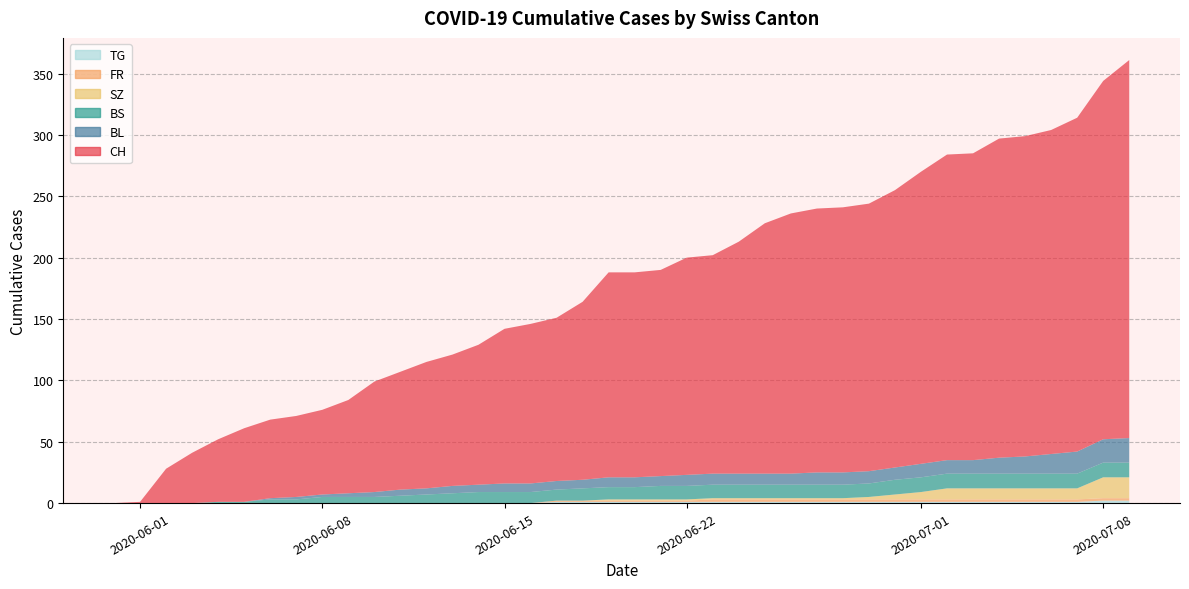

Reading left to right, list all the values displayed in this chart.

CH: 2020-05-31=0	2020-06-01=1	2020-06-02=28	2020-06-03=41	2020-06-04=51	2020-06-05=60	2020-06-06=64	2020-06-07=66	2020-06-08=69	2020-06-09=76	2020-06-10=90	2020-06-11=96	2020-06-12=103	2020-06-13=107	2020-06-14=114	2020-06-15=126	2020-06-16=130	2020-06-17=133	2020-06-18=145	2020-06-19=167	2020-06-20=167	2020-06-21=168	2020-06-22=177	2020-06-23=178	2020-06-24=189	2020-06-25=204	2020-06-26=212	2020-06-27=215	2020-06-28=216	2020-06-29=218	2020-06-30=226	2020-07-01=238	2020-07-02=249	2020-07-03=250	2020-07-04=260	2020-07-05=261	2020-07-06=264	2020-07-07=272	2020-07-08=292	2020-07-09=308
BL: 2020-05-31=0	2020-06-01=0	2020-06-02=0	2020-06-03=0	2020-06-04=0	2020-06-05=0	2020-06-06=1	2020-06-07=2	2020-06-08=2	2020-06-09=3	2020-06-10=4	2020-06-11=5	2020-06-12=5	2020-06-13=6	2020-06-14=6	2020-06-15=7	2020-06-16=7	2020-06-17=7	2020-06-18=7	2020-06-19=8	2020-06-20=8	2020-06-21=8	2020-06-22=9	2020-06-23=9	2020-06-24=9	2020-06-25=9	2020-06-26=9	2020-06-27=10	2020-06-28=10	2020-06-29=10	2020-06-30=10	2020-07-01=11	2020-07-02=11	2020-07-03=11	2020-07-04=13	2020-07-05=14	2020-07-06=16	2020-07-07=18	2020-07-08=19	2020-07-09=20
BS: 2020-05-31=0	2020-06-01=0	2020-06-02=0	2020-06-03=0	2020-06-04=1	2020-06-05=1	2020-06-06=3	2020-06-07=3	2020-06-08=5	2020-06-09=5	2020-06-10=5	2020-06-11=6	2020-06-12=7	2020-06-13=8	2020-06-14=9	2020-06-15=9	2020-06-16=9	2020-06-17=9	2020-06-18=10	2020-06-19=10	2020-06-20=10	2020-06-21=11	2020-06-22=11	2020-06-23=11	2020-06-24=11	2020-06-25=11	2020-06-26=11	2020-06-27=11	2020-06-28=11	2020-06-29=11	2020-06-30=12	2020-07-01=12	2020-07-02=12	2020-07-03=12	2020-07-04=12	2020-07-05=12	2020-07-06=12	2020-07-07=12	2020-07-08=12	2020-07-09=12
SZ: 2020-05-31=0	2020-06-01=0	2020-06-02=0	2020-06-03=0	2020-06-04=0	2020-06-05=0	2020-06-06=0	2020-06-07=0	2020-06-08=0	2020-06-09=0	2020-06-10=0	2020-06-11=0	2020-06-12=0	2020-06-13=0	2020-06-14=0	2020-06-15=0	2020-06-16=0	2020-06-17=0	2020-06-18=0	2020-06-19=1	2020-06-20=1	2020-06-21=1	2020-06-22=1	2020-06-23=1	2020-06-24=1	2020-06-25=1	2020-06-26=1	2020-06-27=1	2020-06-28=1	2020-06-29=2	2020-06-30=4	2020-07-01=6	2020-07-02=9	2020-07-03=9	2020-07-04=9	2020-07-05=9	2020-07-06=9	2020-07-07=9	2020-07-08=17	2020-07-09=17
FR: 2020-05-31=0	2020-06-01=0	2020-06-02=0	2020-06-03=0	2020-06-04=0	2020-06-05=0	2020-06-06=0	2020-06-07=0	2020-06-08=0	2020-06-09=0	2020-06-10=0	2020-06-11=0	2020-06-12=0	2020-06-13=0	2020-06-14=0	2020-06-15=0	2020-06-16=0	2020-06-17=1	2020-06-18=1	2020-06-19=1	2020-06-20=1	2020-06-21=1	2020-06-22=1	2020-06-23=2	2020-06-24=2	2020-06-25=2	2020-06-26=2	2020-06-27=2	2020-06-28=2	2020-06-29=2	2020-06-30=2	2020-07-01=2	2020-07-02=2	2020-07-03=2	2020-07-04=2	2020-07-05=2	2020-07-06=2	2020-07-07=2	2020-07-08=2	2020-07-09=2
TG: 2020-05-31=0	2020-06-01=0	2020-06-02=0	2020-06-03=0	2020-06-04=0	2020-06-05=0	2020-06-06=0	2020-06-07=0	2020-06-08=0	2020-06-09=0	2020-06-10=0	2020-06-11=0	2020-06-12=0	2020-06-13=0	2020-06-14=0	2020-06-15=0	2020-06-16=0	2020-06-17=1	2020-06-18=1	2020-06-19=1	2020-06-20=1	2020-06-21=1	2020-06-22=1	2020-06-23=1	2020-06-24=1	2020-06-25=1	2020-06-26=1	2020-06-27=1	2020-06-28=1	2020-06-29=1	2020-06-30=1	2020-07-01=1	2020-07-02=1	2020-07-03=1	2020-07-04=1	2020-07-05=1	2020-07-06=1	2020-07-07=1	2020-07-08=2	2020-07-09=2